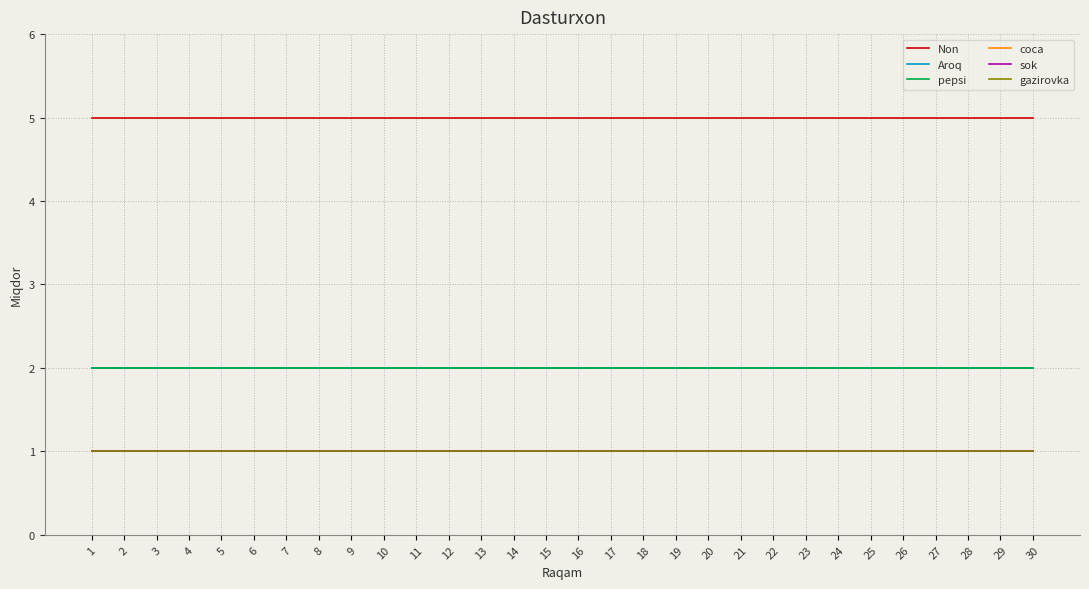

Does the chart display data point markers on the line(s)?

No